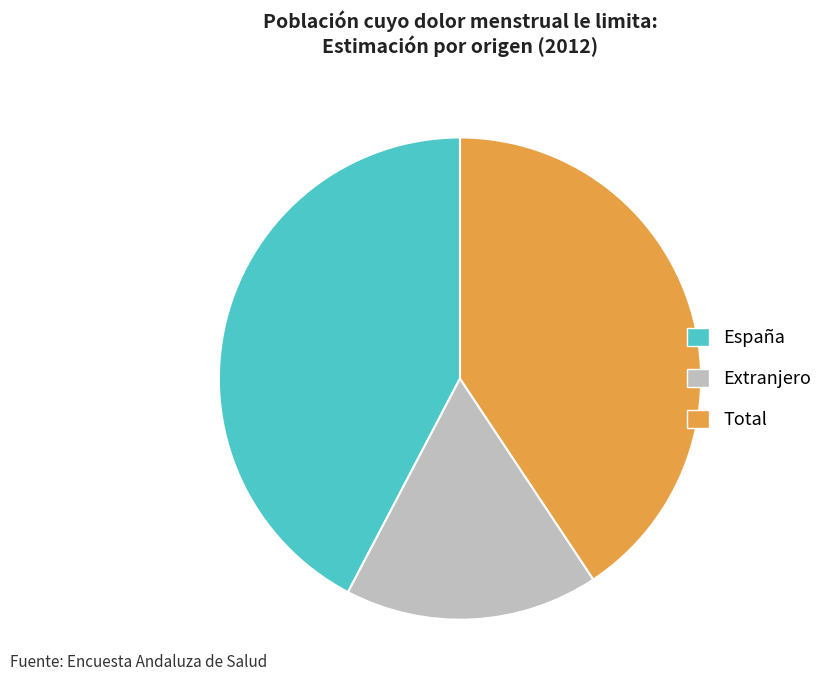

Is there a majority slice in this chart?

No